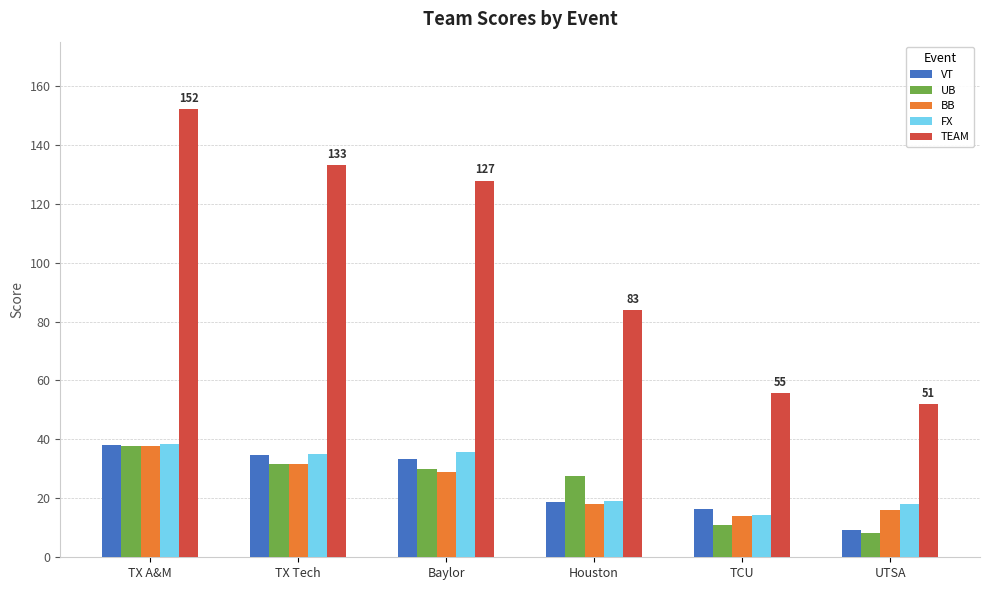

How many groups of bars are there?

6